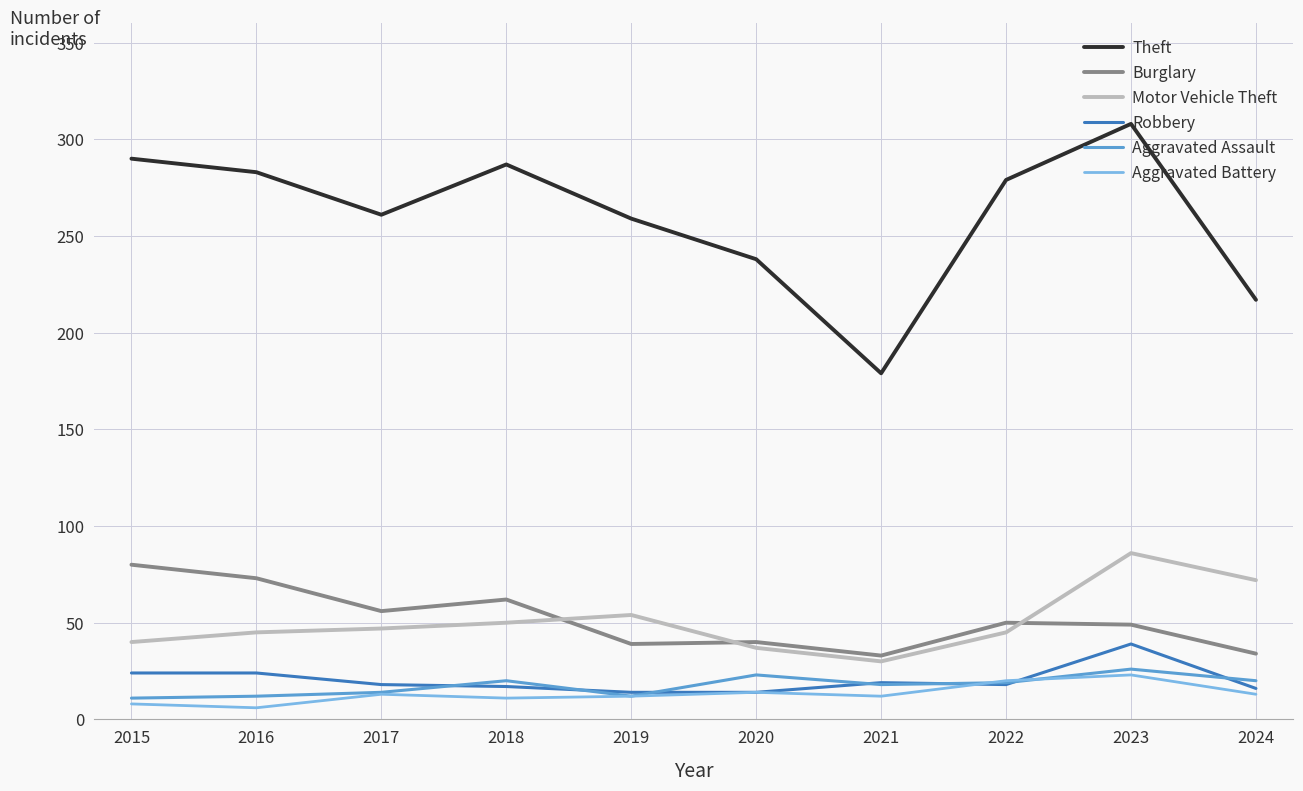

True or false: Aggravated Assault and Theft cross at least once.

False